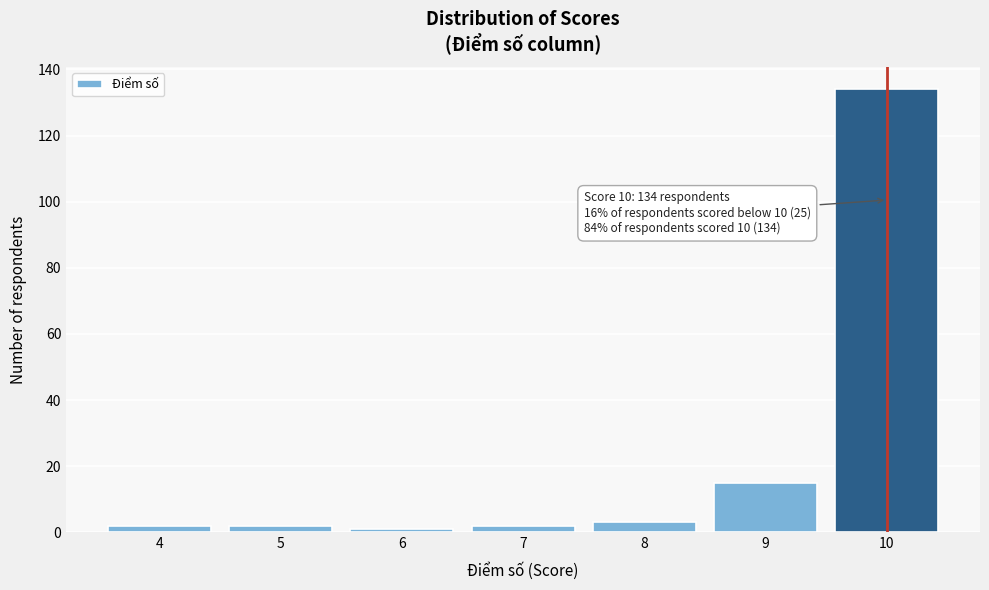

Reading left to right, extract all data points from this chart.

4=2	5=2	6=1	7=2	8=3	9=15	10=134